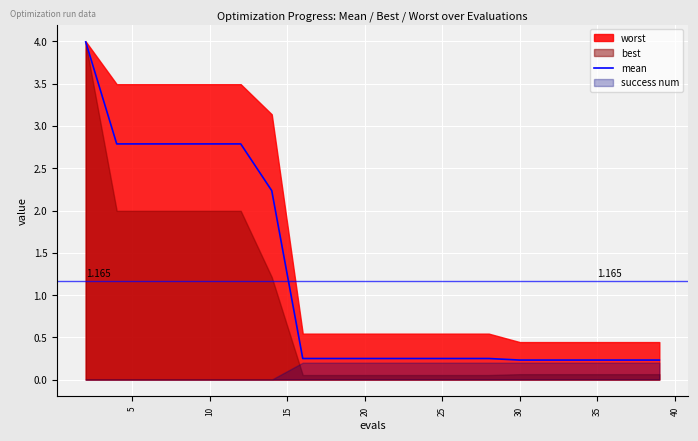

Reading left to right, list all the values displayed in this chart.

4.0	2.8	2.8	2.8	2.8	2.8	2.2	0.2	0.2	0.2	0.2	0.2	0.2	0.2	0.2	0.2	0.2	0.2	0.2	0.2